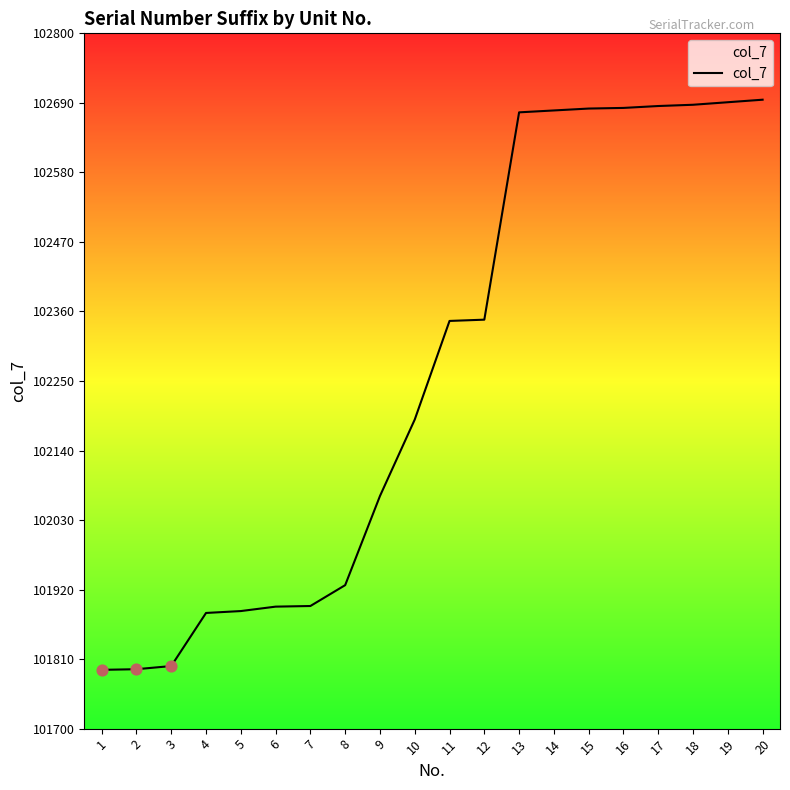

What is the ratio of the value at 7 to the value at 9?

1.0